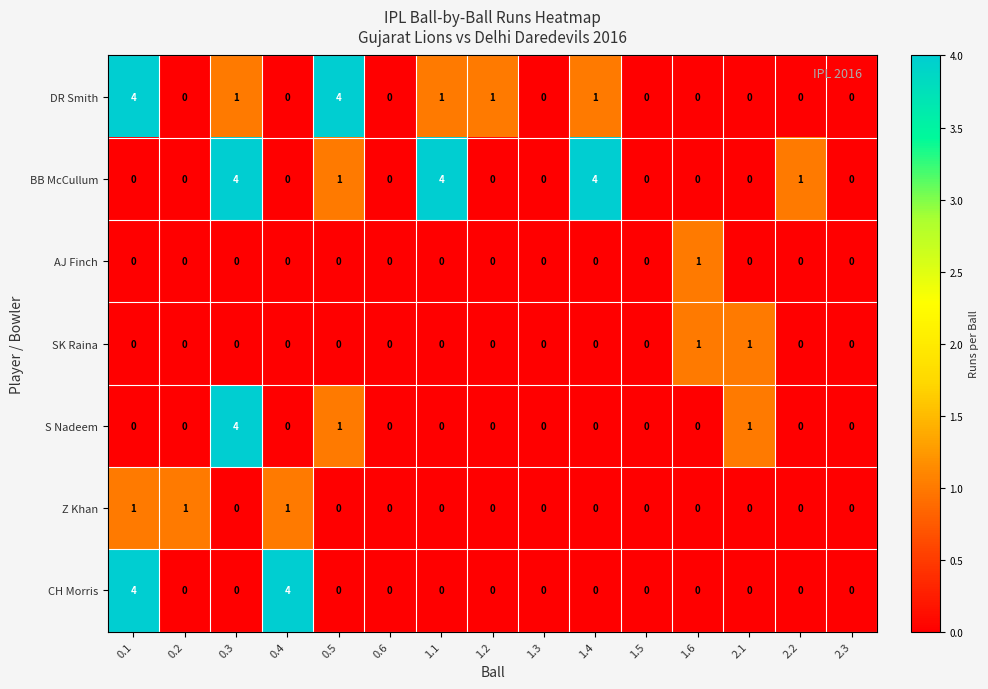

What is the maximum value for CH Morris?

4